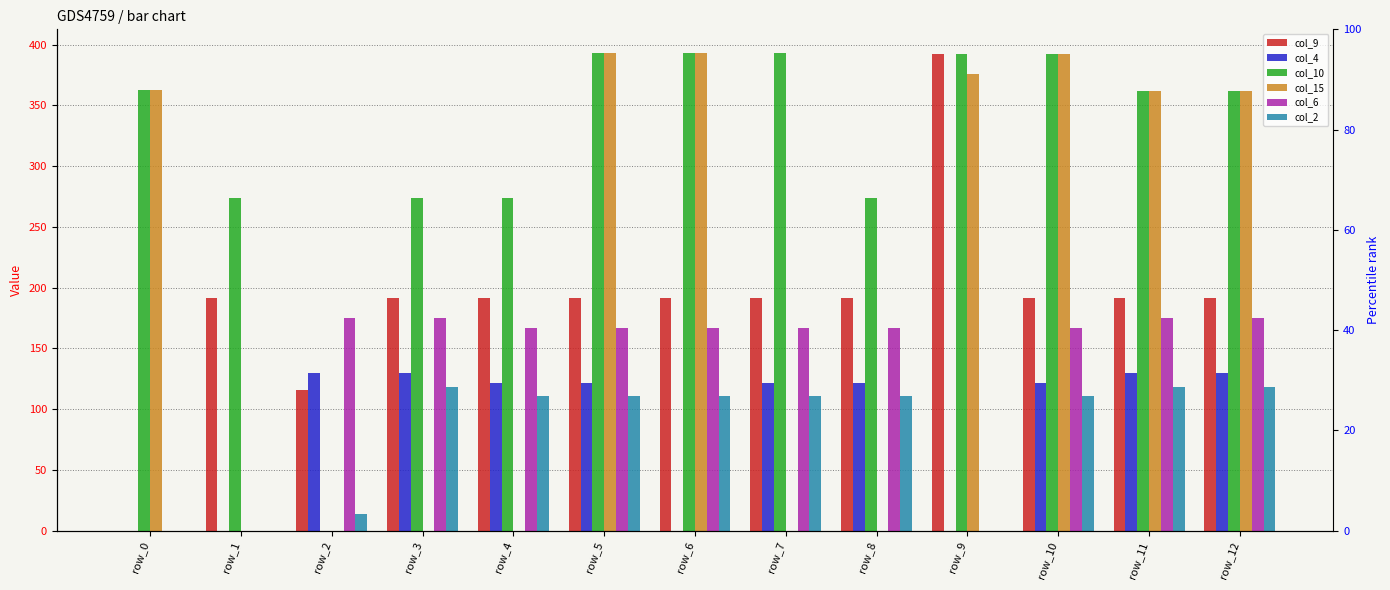

Read the col_4 value at row_7.

121.6